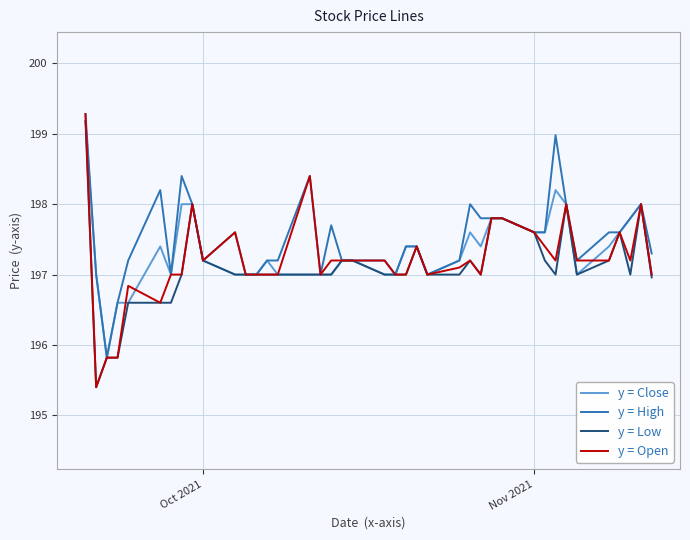

Which series has the widest spread of values?

y = Open